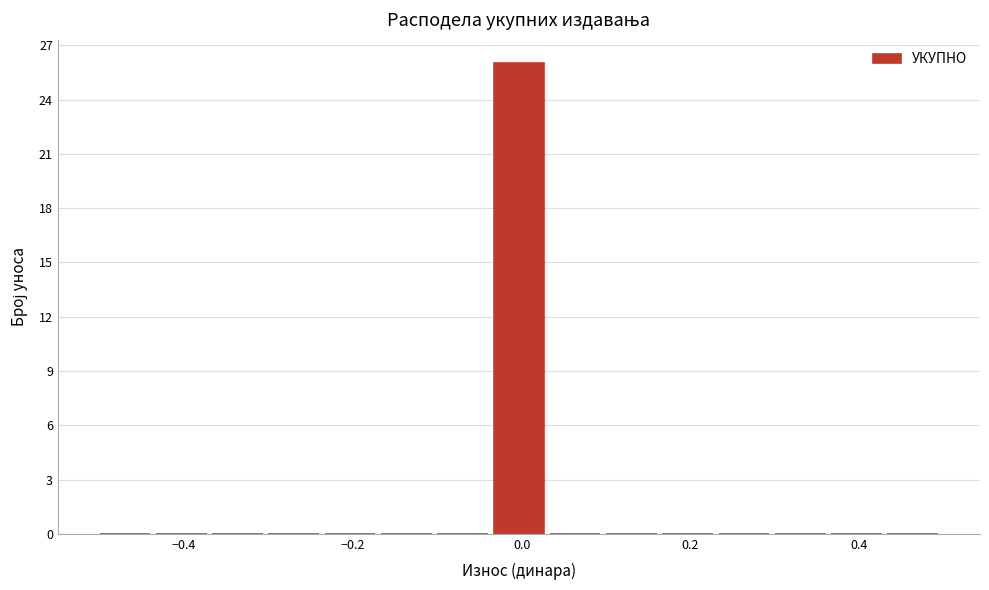

Read against the x-axis, roughly where is the centre of the tallest bar?

0.00